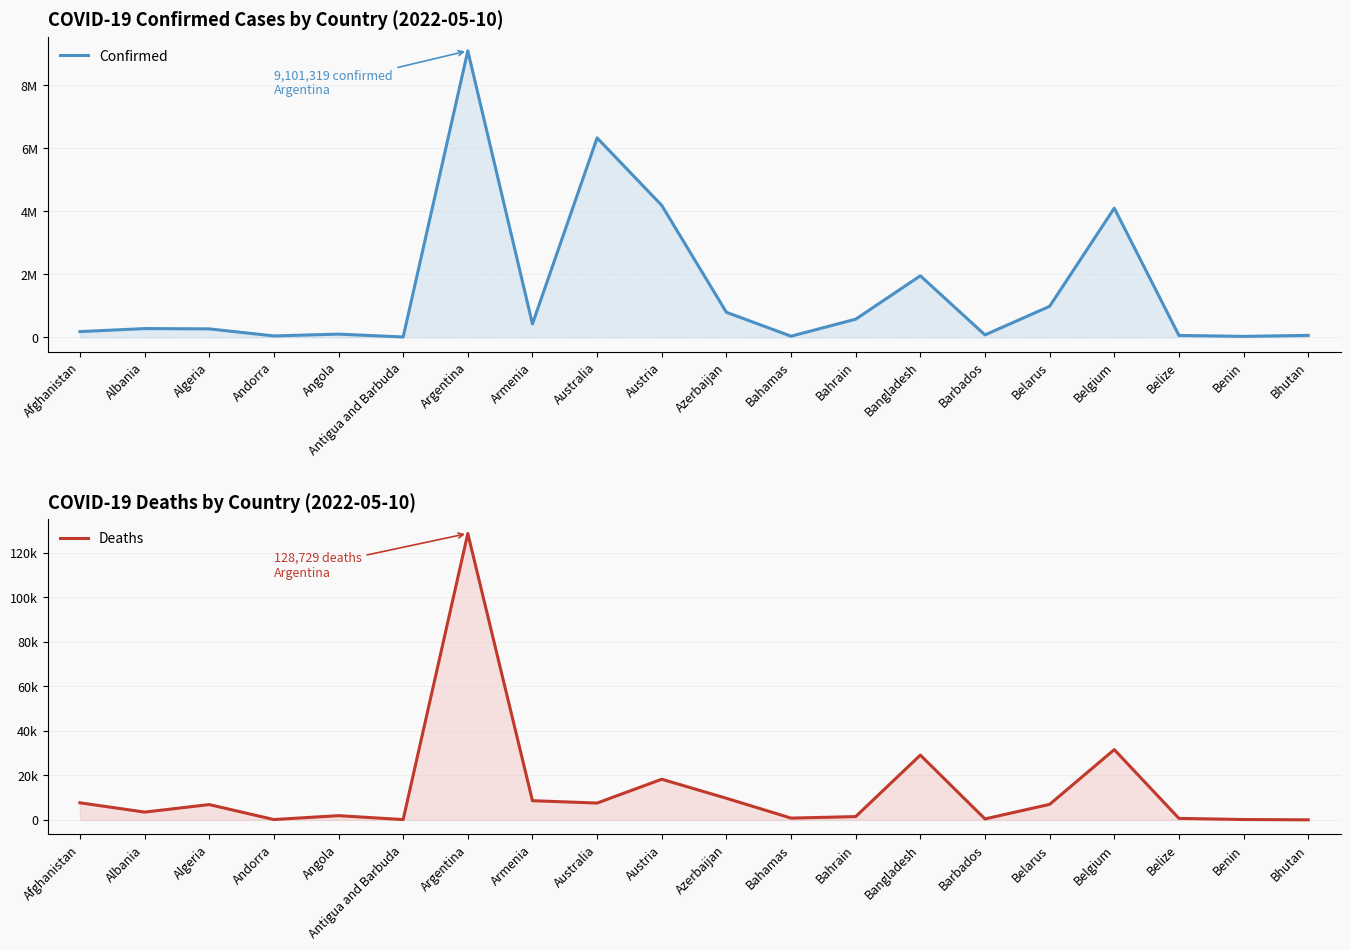

What is the sum of all Confirmed values?

29573553